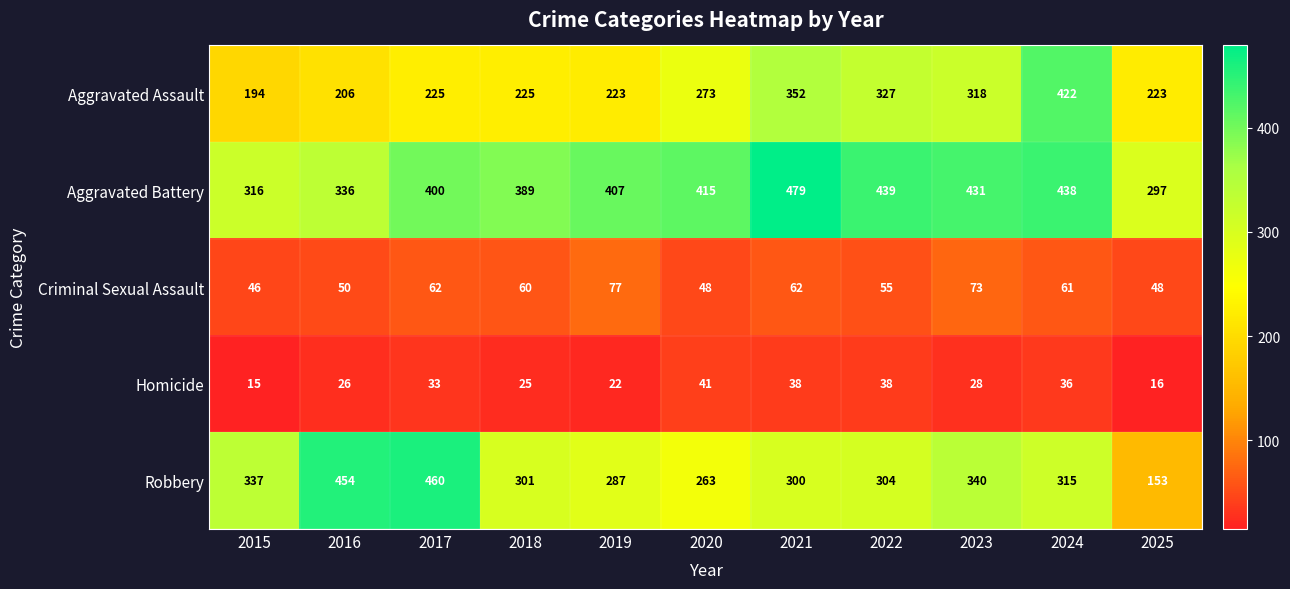

Is it true that Aggravated Battery equals 108 at 2025?

False